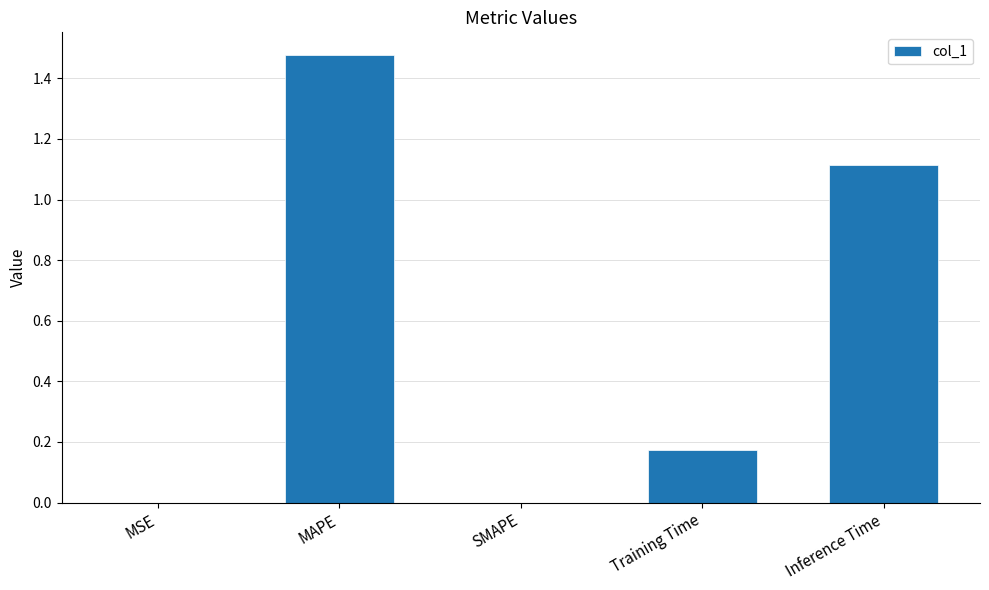

What is the sum of the values at MAPE and Inference Time?

2.6